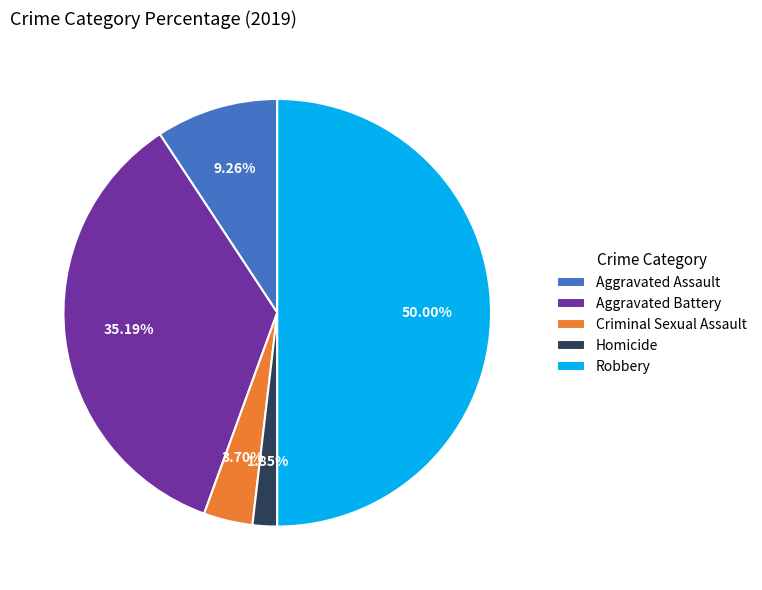

What is the ratio of the value at Robbery to the value at Aggravated Battery?

1.4